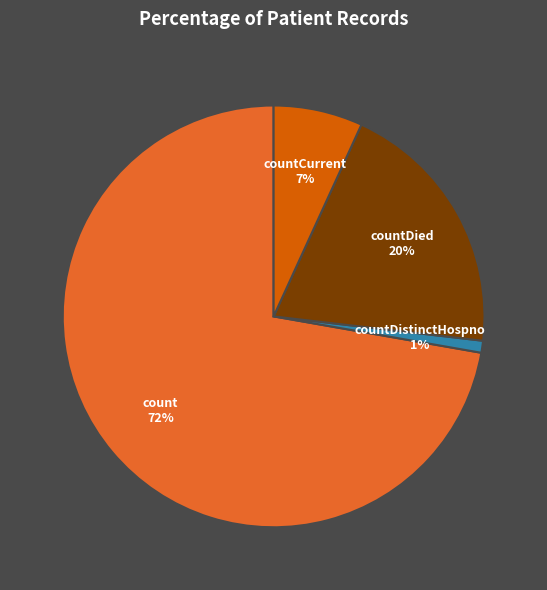

Is there any slice that represents more than half of the pie?

Yes